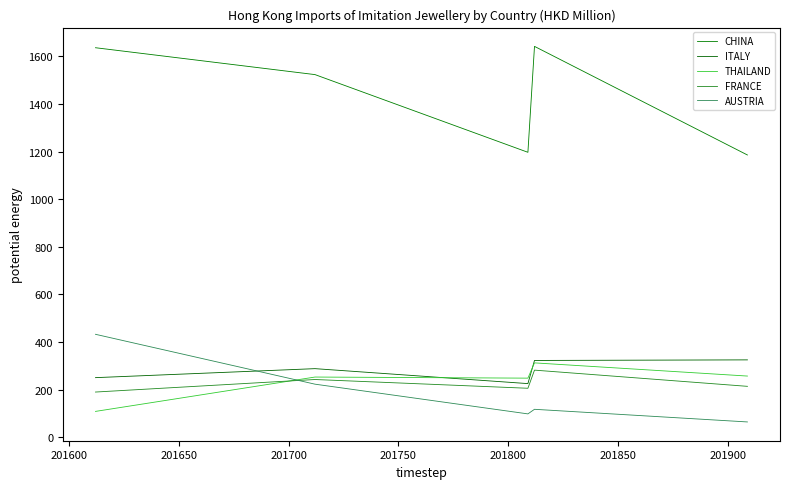

Does the chart have visible grid lines?

No